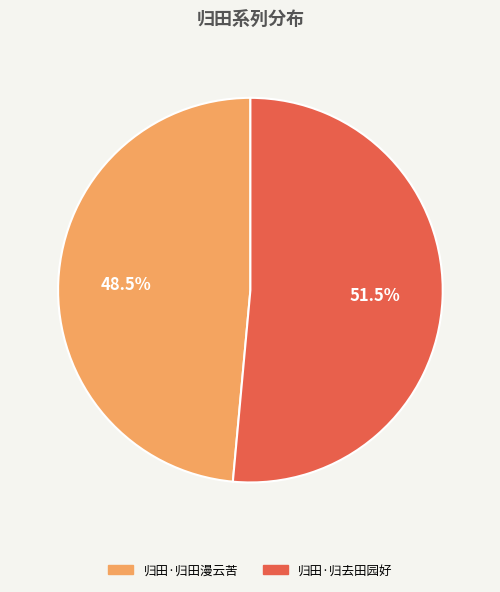

To the nearest percent, what is the average slice percentage?

50%